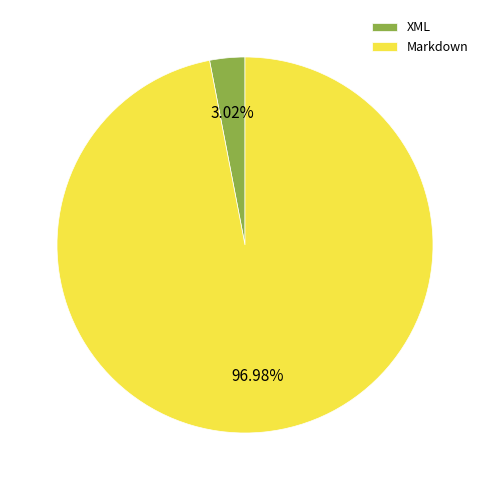

To the nearest percent, what is the difference between the largest and smallest slice percentages?

94%